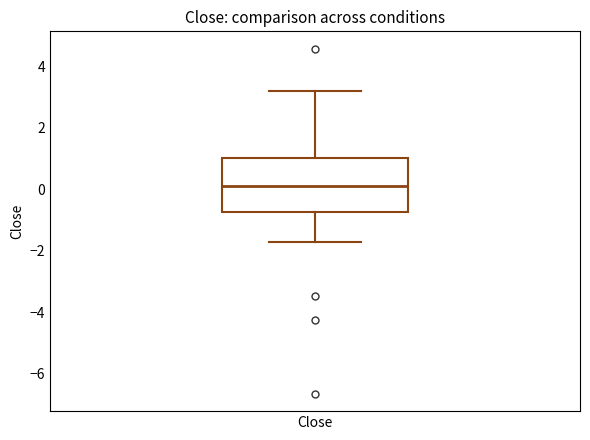

Where does the median line of the box for Close sit on the y-axis? The values are not printed on the chart, so give them approximately, as read against the axis.

0.2